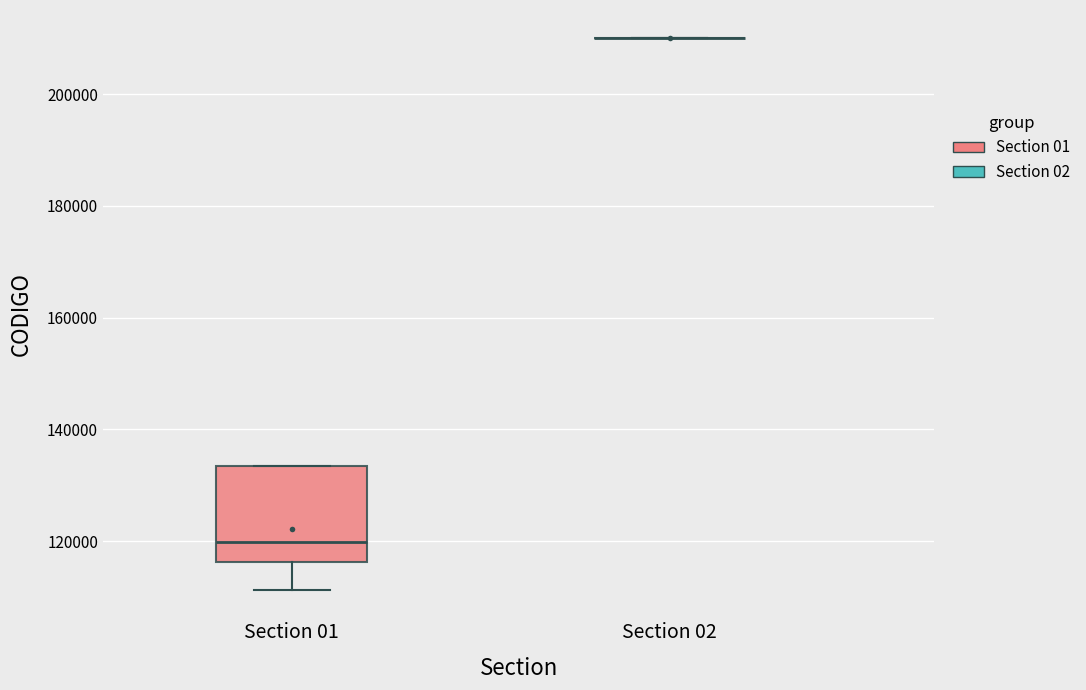

Where does the lower whisker of the box for Section 01 end on the y-axis? The values are not printed on the chart, so give them approximately, as read against the axis.

112000